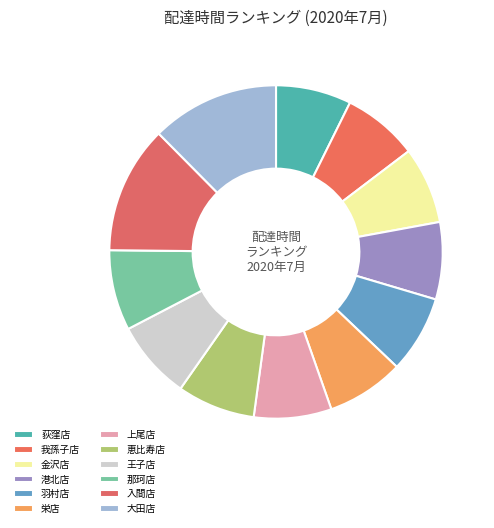

How many slices are in this pie chart?

12